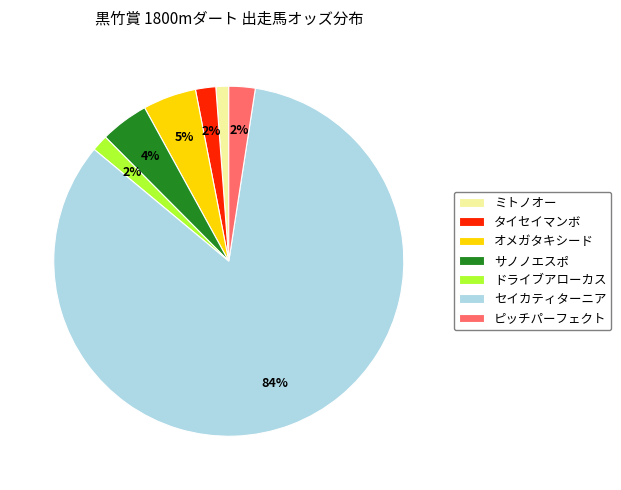

How many slices are in this pie chart?

7